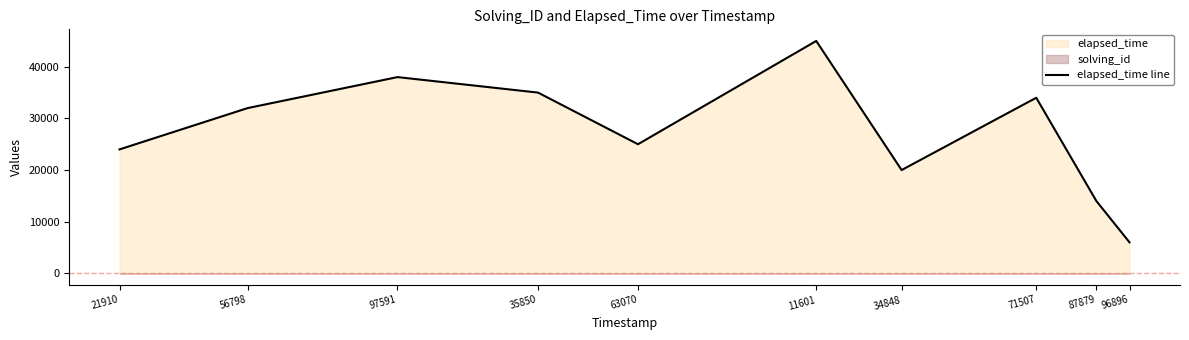

Between 96896 and 35850, which is larger?

35850